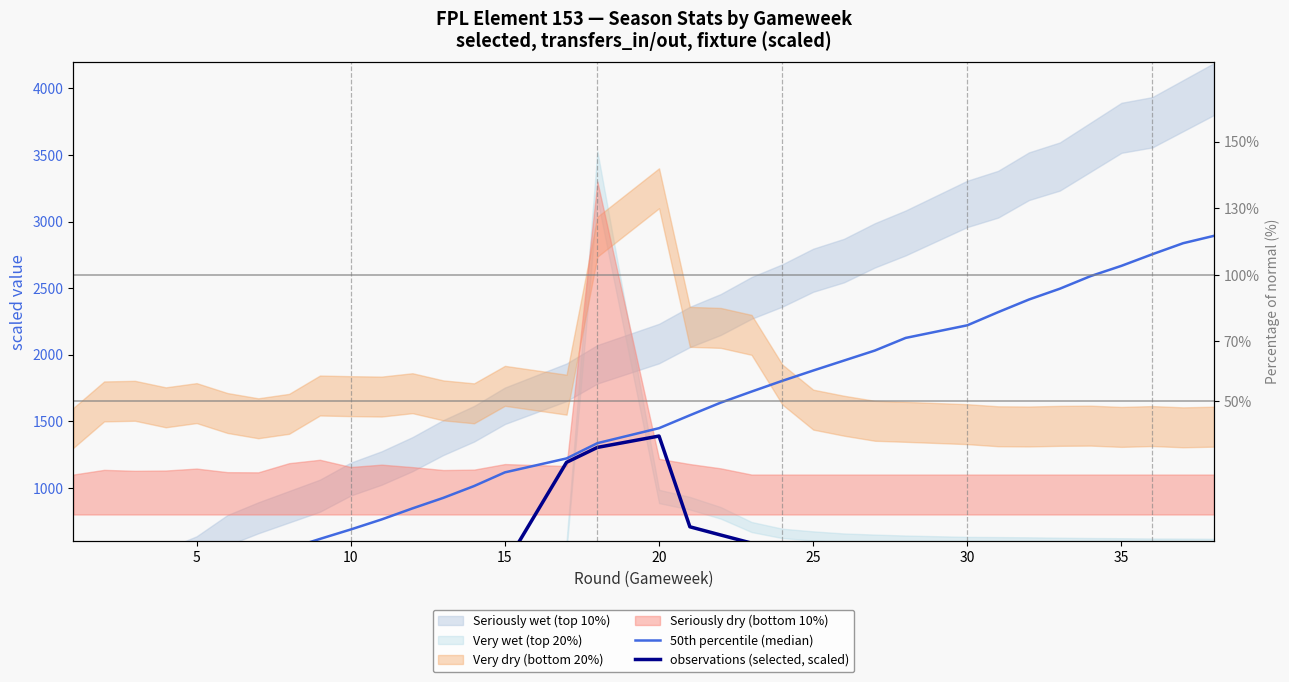

Which series has the widest spread of values?

50th percentile (median)